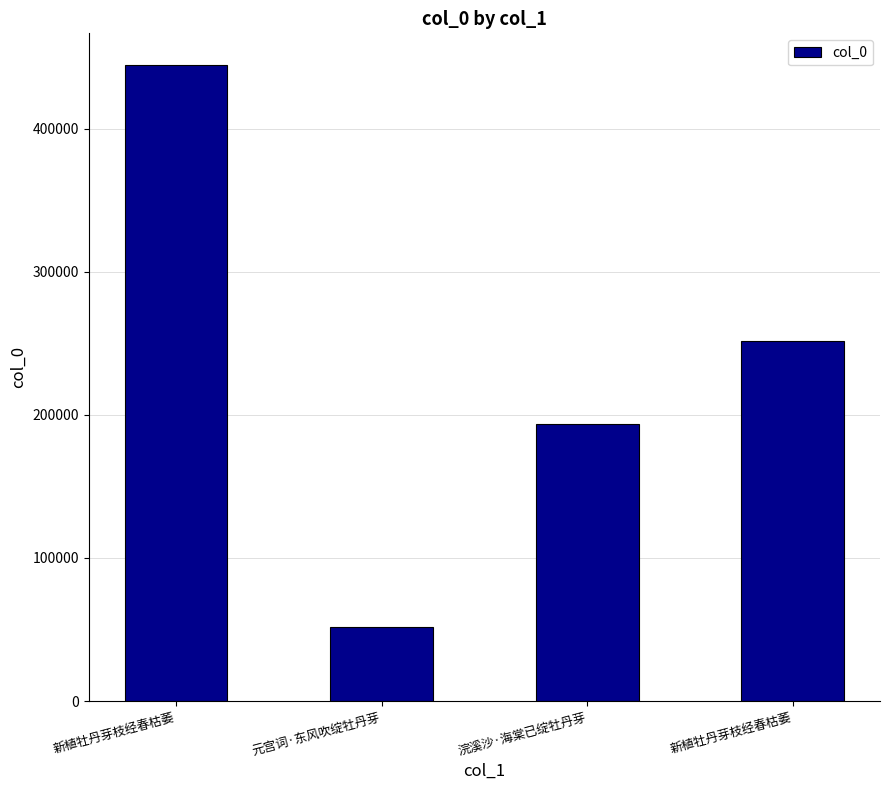

What is the greatest value displayed?

444654